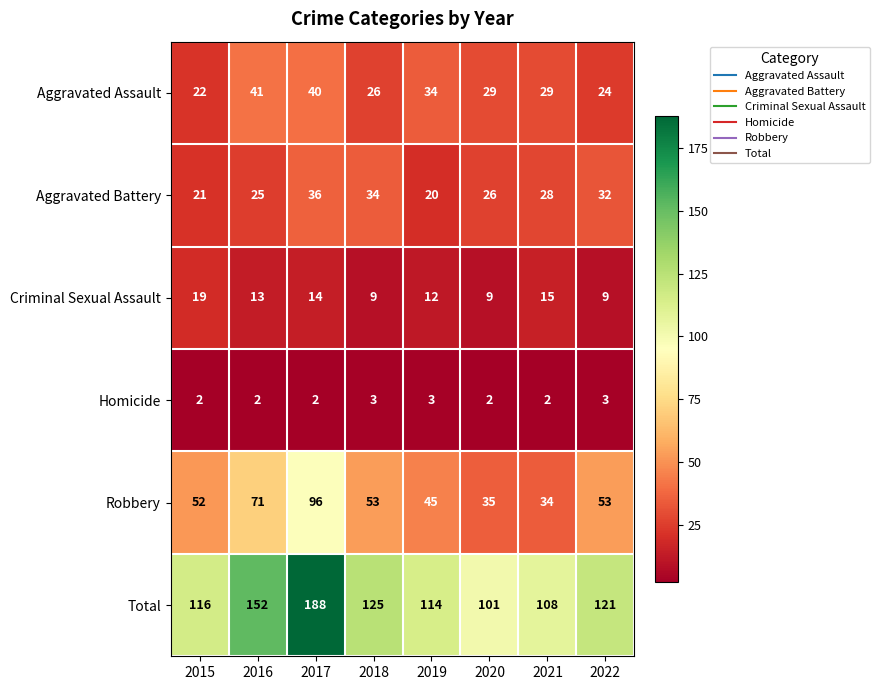

Rank the series at 2016 from lowest to highest value.

Homicide, Criminal Sexual Assault, Aggravated Battery, Aggravated Assault, Robbery, Total